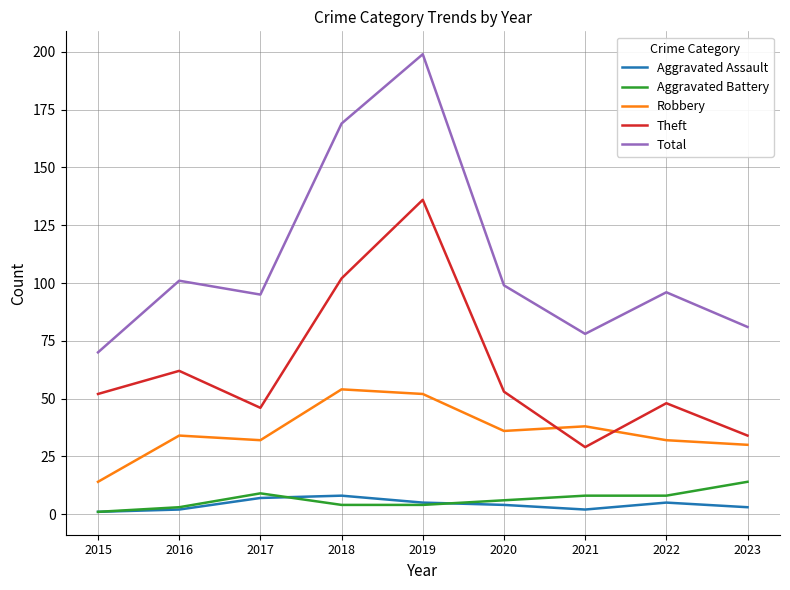

What is the difference between the Robbery values at 2017 and 2016?

2